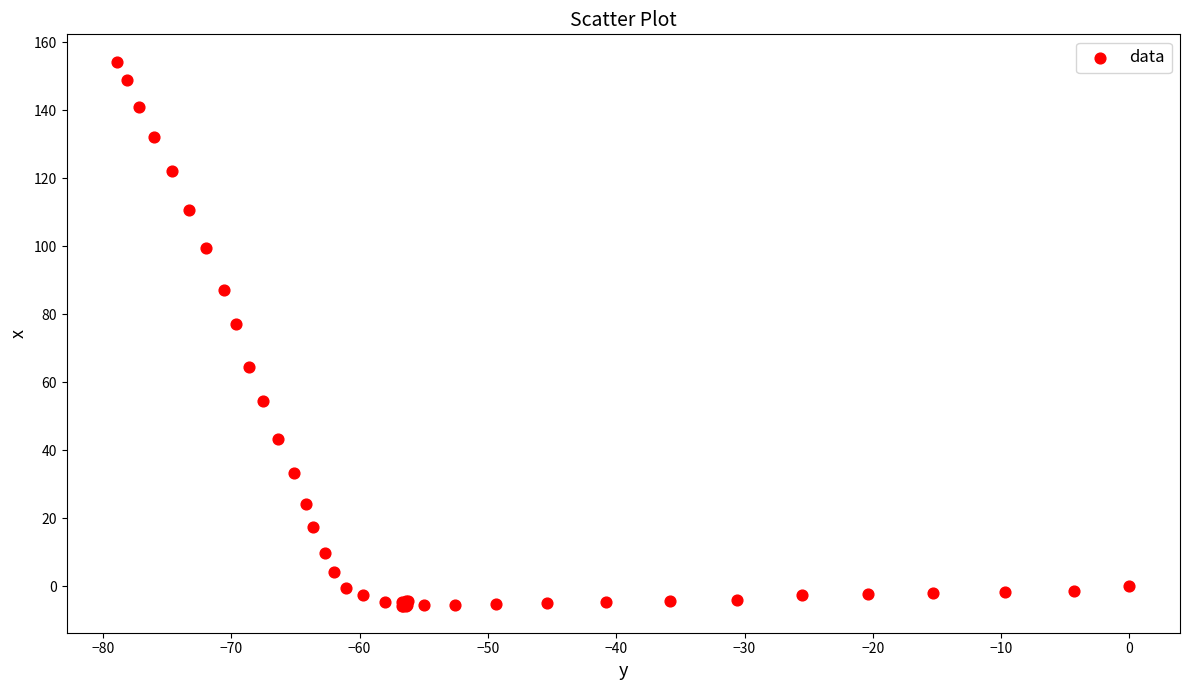

What Y value in the scatter plot is closest to 74?

77.0